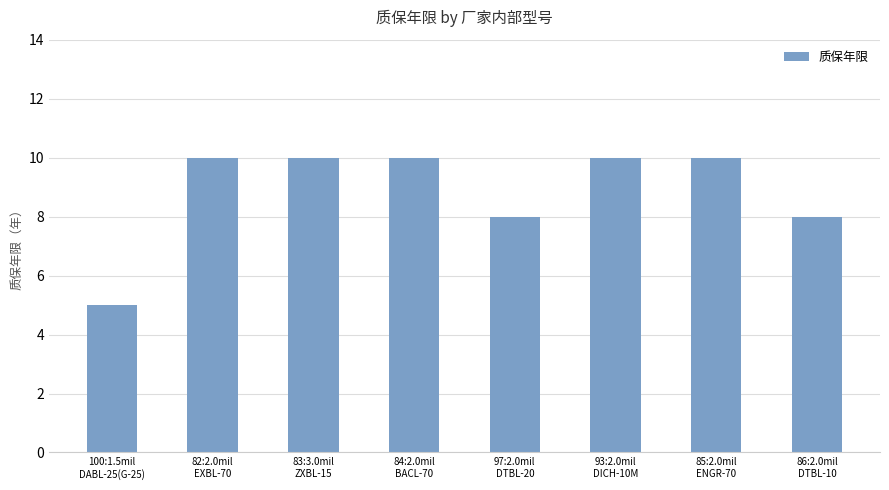

Which category has the lowest value across all series?

100:1.5mil
DABL-25(G-25)